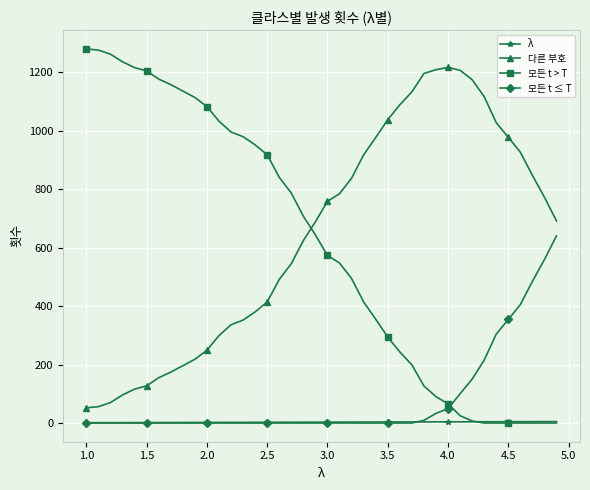

After their last crossing, which series has the higher values: 모든 t > T or 다른 부호?

다른 부호